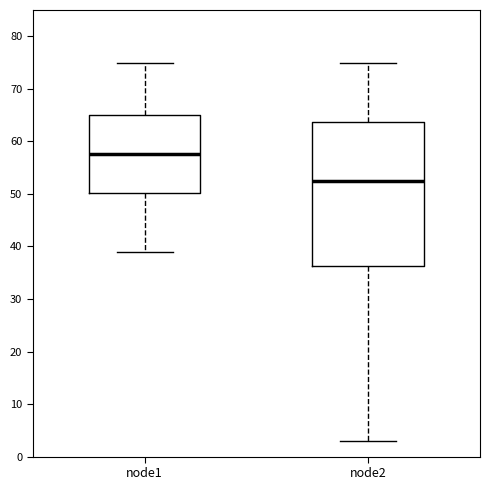

Reading left to right, transcribe this box plot: for each box, give where its median line is, the range the box spans, and where its two whiskers end, as read against the y-axis. The values are not printed on the chart, so give them approximately, as read against the axis.

node1: median 58, box 50 to 65, whiskers 39 to 75
node2: median 53, box 36 to 64, whiskers 3 to 75